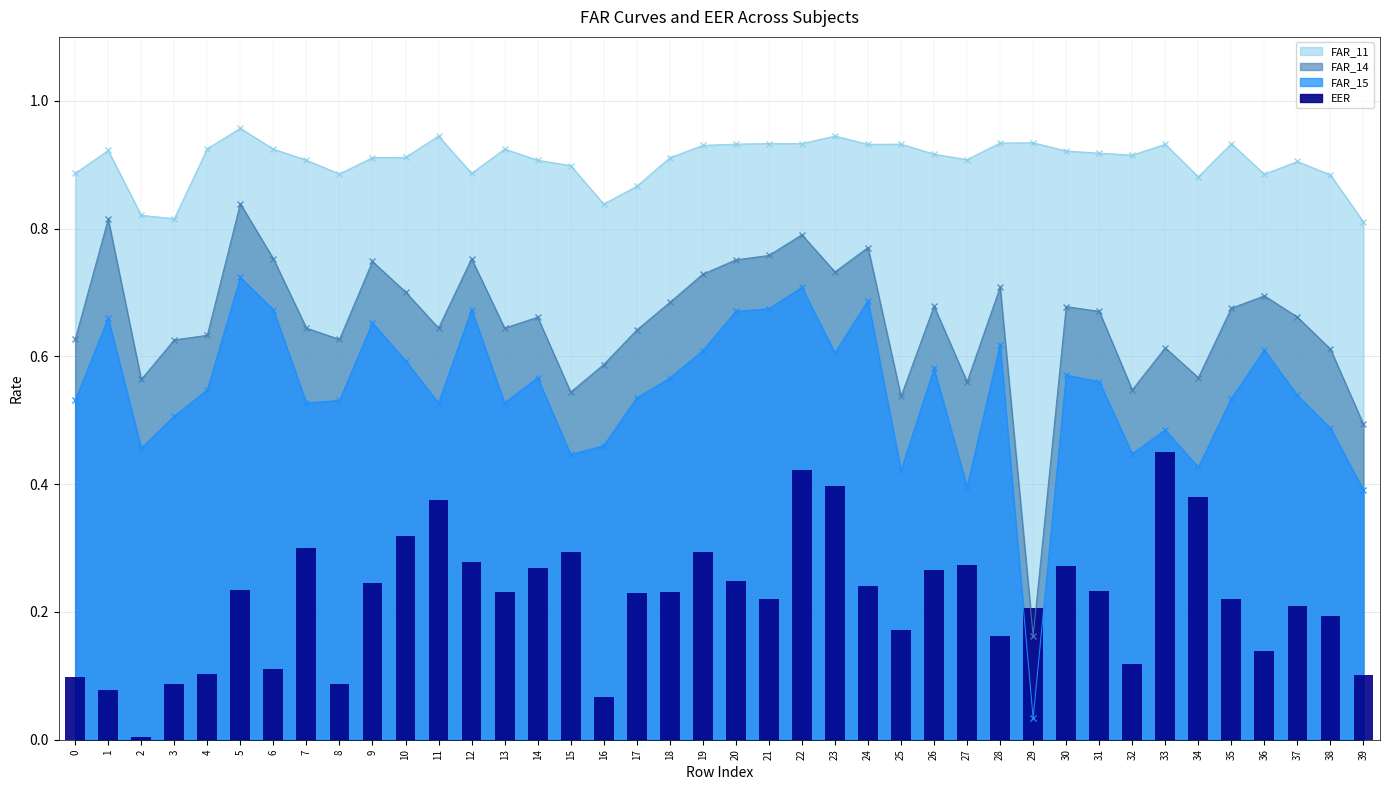

Are the bars grouped side by side (vs. stacked)?

No